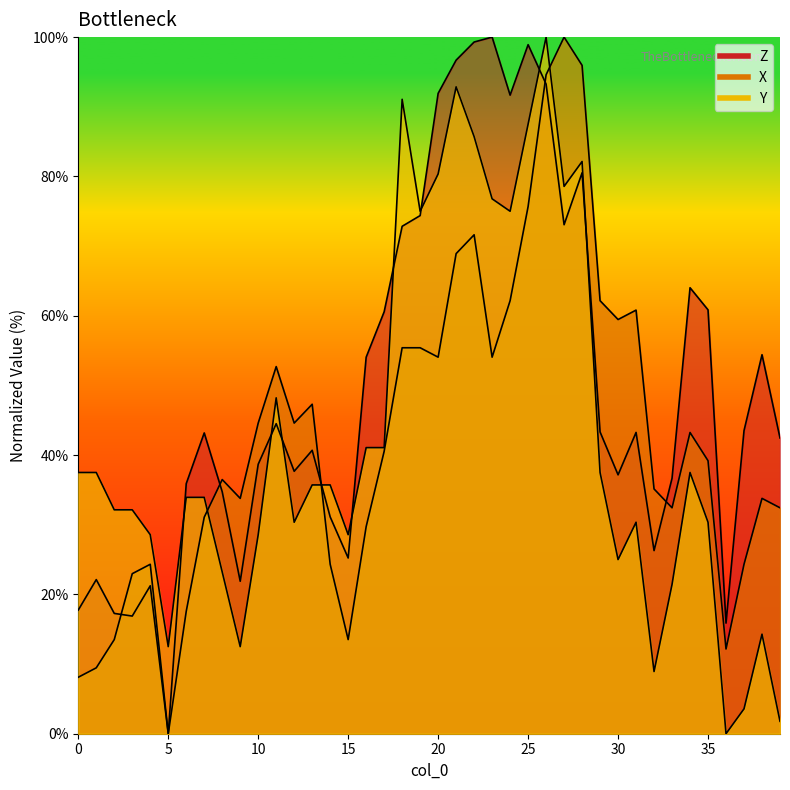

At 19, list the series in order from smallest to largest.

X, Z, Y